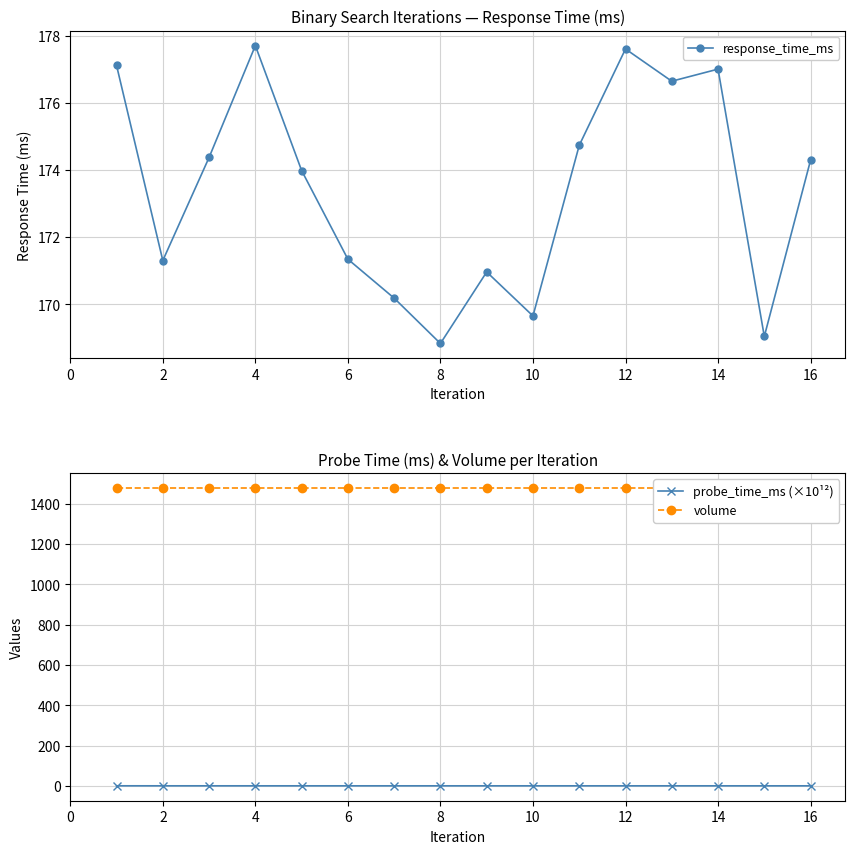

At which label does response_time_ms reach its minimum?

8